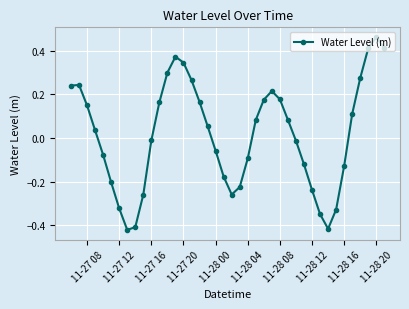

What is the difference between the maximum and minimum values?

0.9